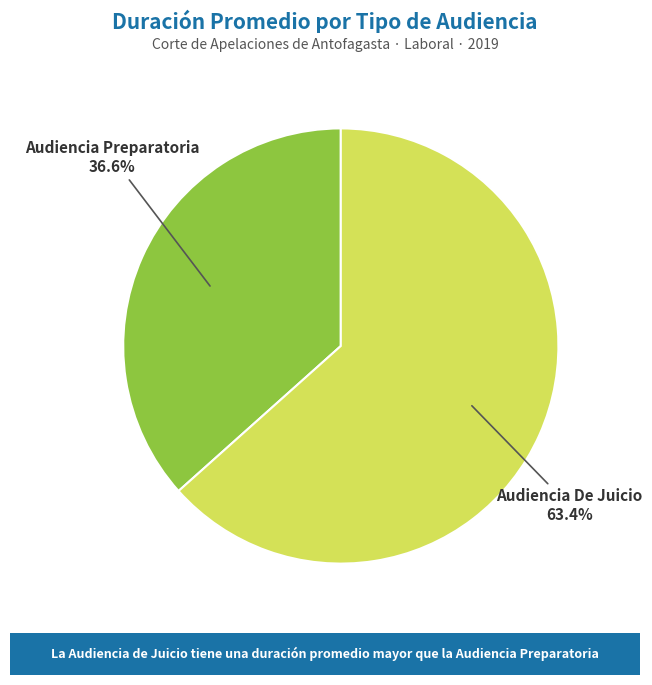

Is it true that Audiencia De Juicio is 63% of the pie?

True